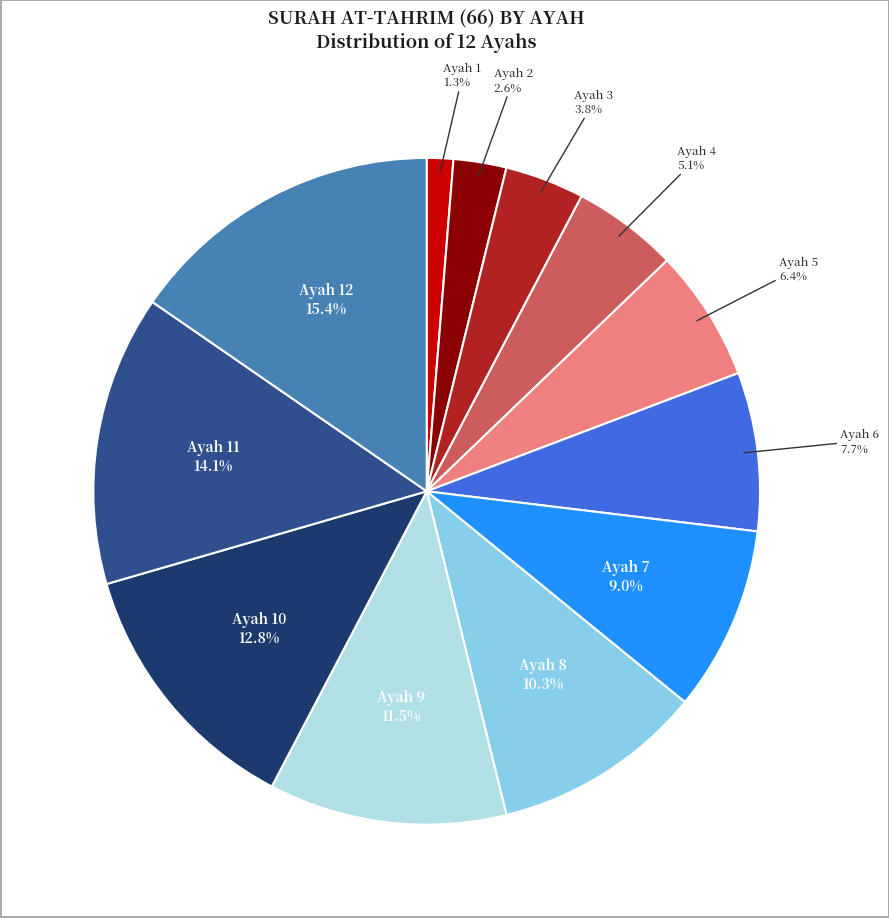

Is there any slice that represents more than half of the pie?

No